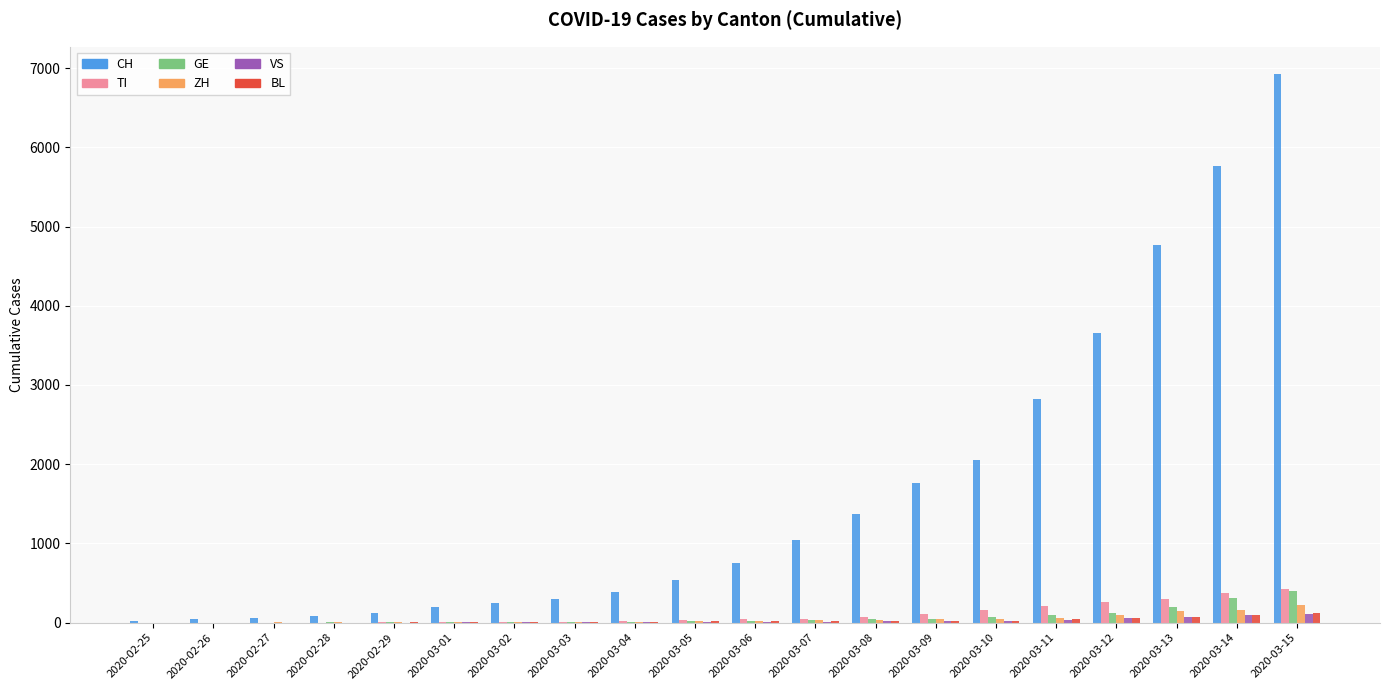

Is the value of GE at 2020-03-09 greater than the value of CH at 2020-03-10?

No